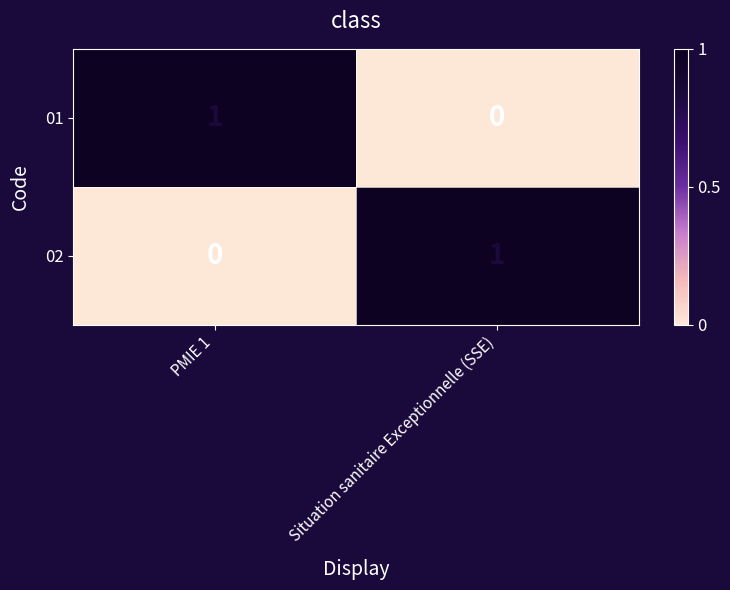

Which category has the lowest value in the 02 series?

PMIE 1